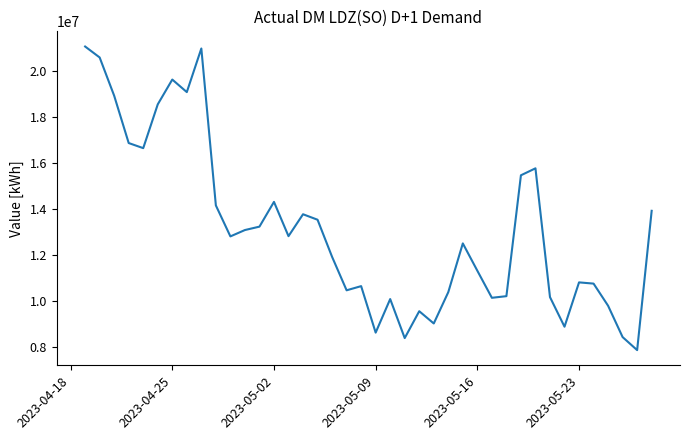

What is the difference between the maximum and minimum values?

13222857